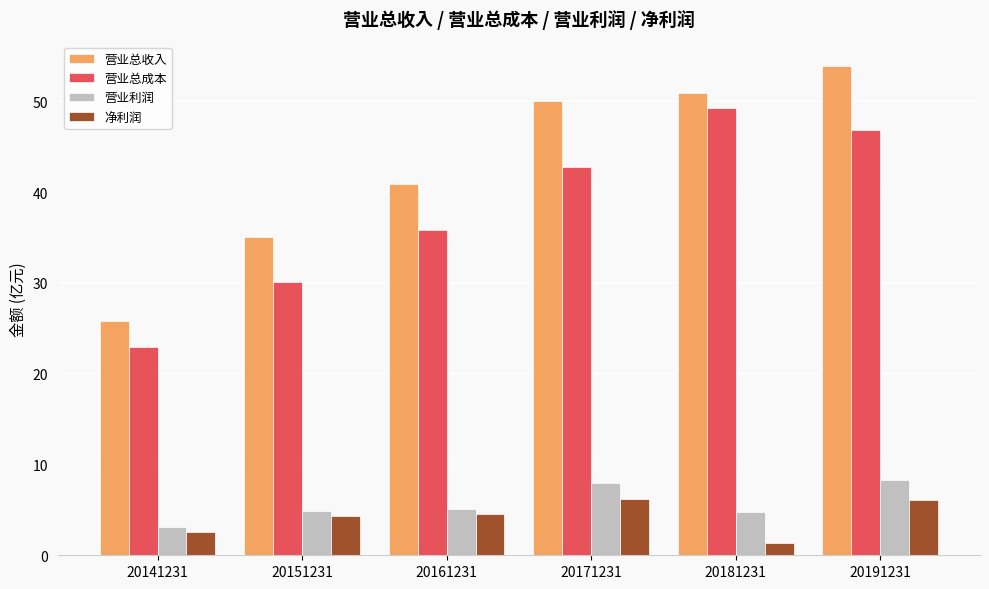

Is the value of 营业利润 at 20161231 greater than the value of 营业总收入 at 20171231?

No